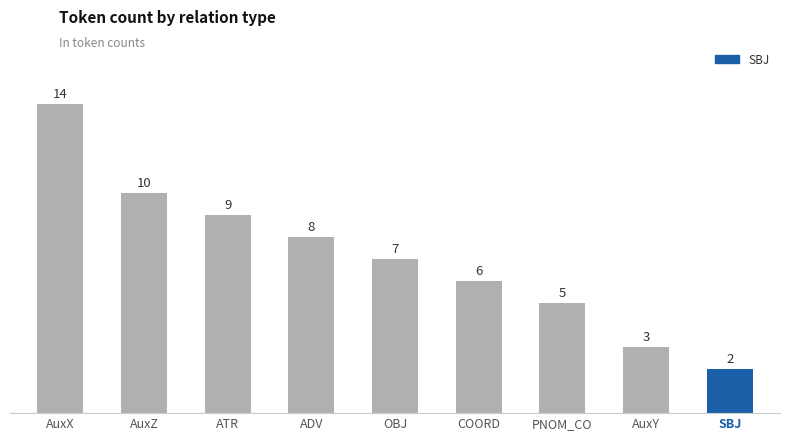

What is the change in value from ADV to SBJ?

-6